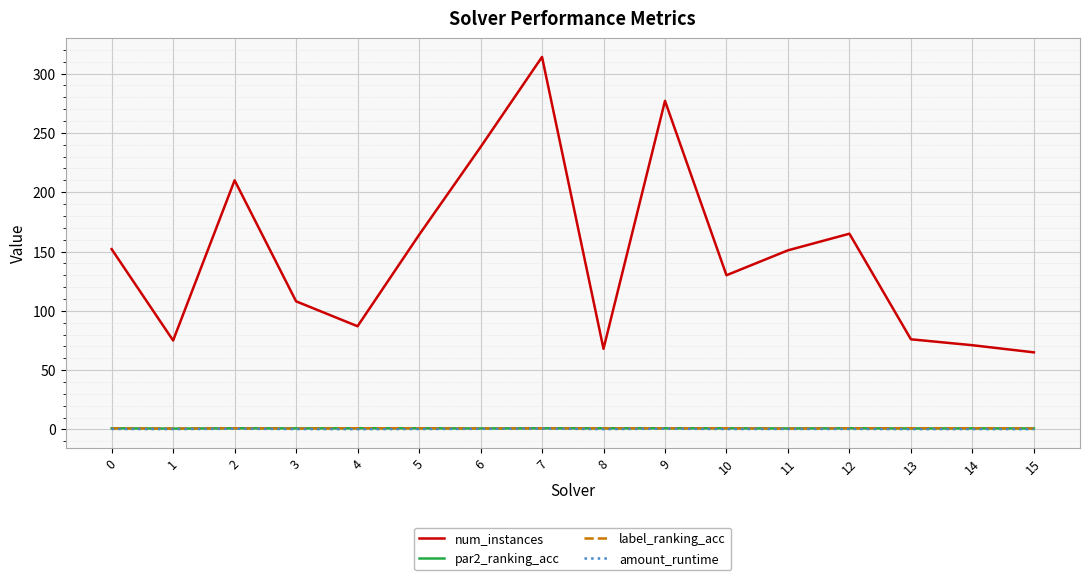

What is the difference between the maximum and minimum values in the par2_ranking_acc series?

0.3